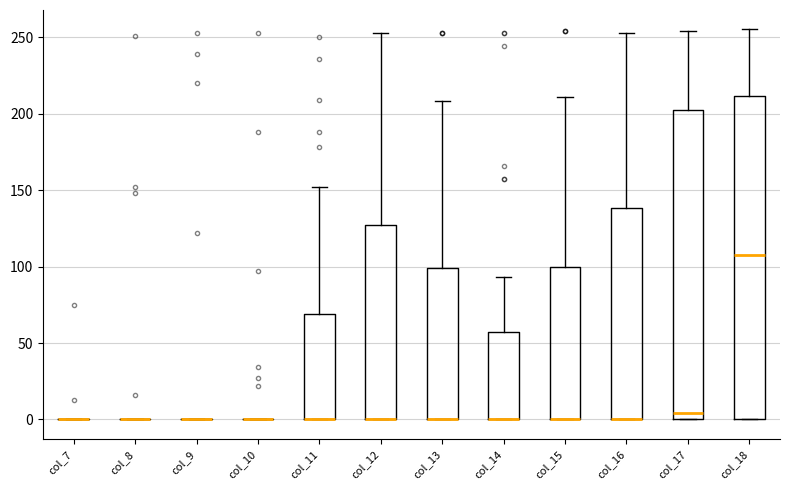

Reading left to right, read every box against the y-axis: the position of its median line, the range the box covers, and the ends of its whiskers. The values are not printed on the chart, so give them approximately, as read against the axis.

col_7: box collapsed to a line at 0, whiskers 0 to 0
col_8: box collapsed to a line at 0, whiskers 0 to 0
col_9: box collapsed to a line at 0, whiskers 0 to 0
col_10: box collapsed to a line at 0, whiskers 0 to 0
col_11: median 0 (drawn on the box's lower edge), box 0 to 70, whiskers 0 to 150
col_12: median 0 (drawn on the box's lower edge), box 0 to 125, whiskers 0 to 255
col_13: median 0 (drawn on the box's lower edge), box 0 to 100, whiskers 0 to 210
col_14: median 0 (drawn on the box's lower edge), box 0 to 55, whiskers 0 to 95
col_15: median 0 (drawn on the box's lower edge), box 0 to 100, whiskers 0 to 210
col_16: median 0 (drawn on the box's lower edge), box 0 to 140, whiskers 0 to 255
col_17: median 5, box 0 to 200, whiskers 0 to 255
col_18: median 110, box 0 to 210, whiskers 0 to 255